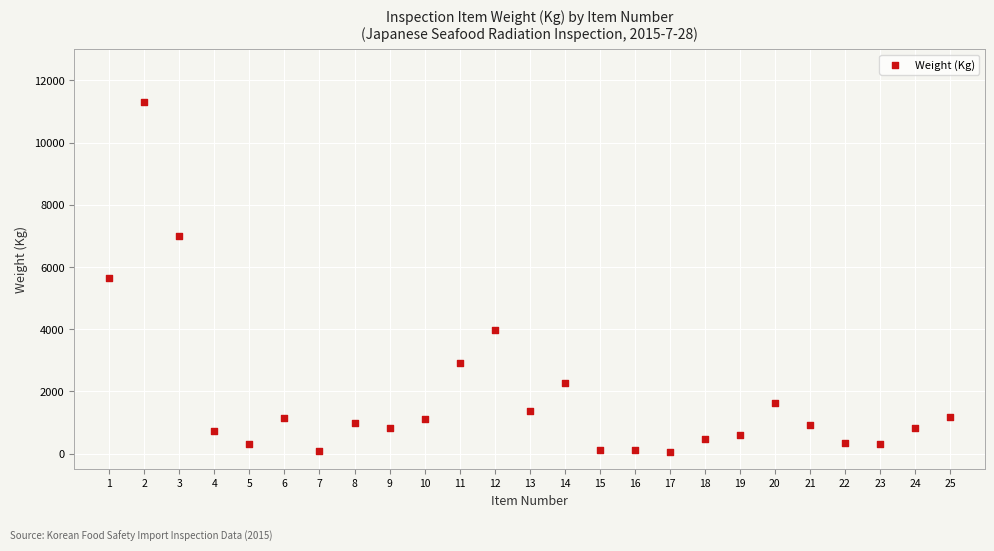

What is the range of Y values (max minus min)?

11243